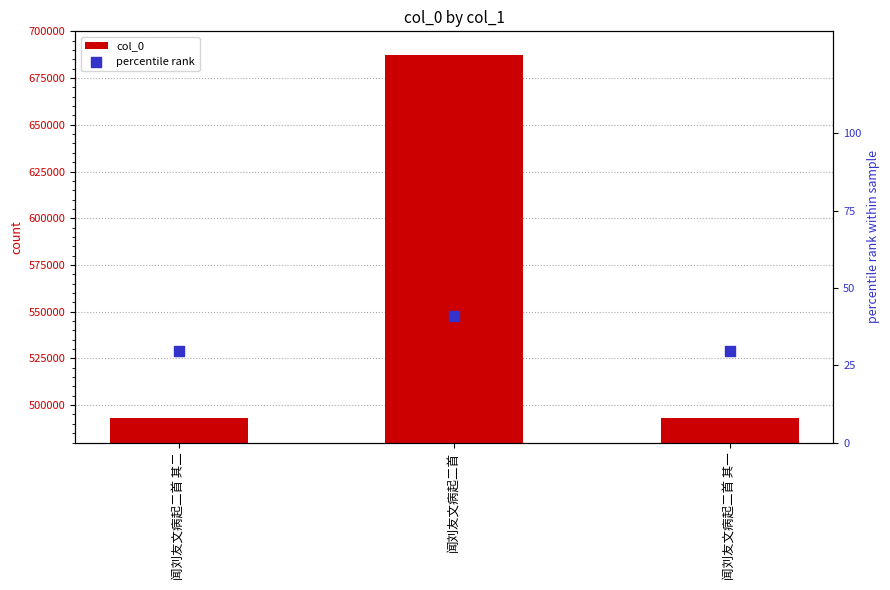

What is the total value across all series at 闻刘友文病起二首 其二?

493253.5